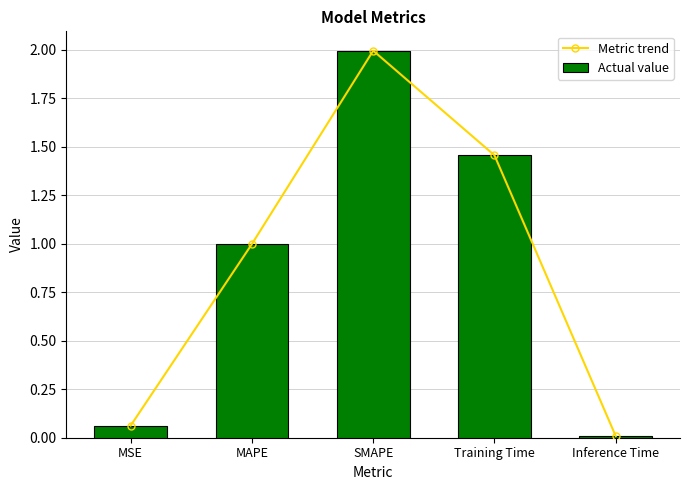

Does the chart contain stacked bars?

No